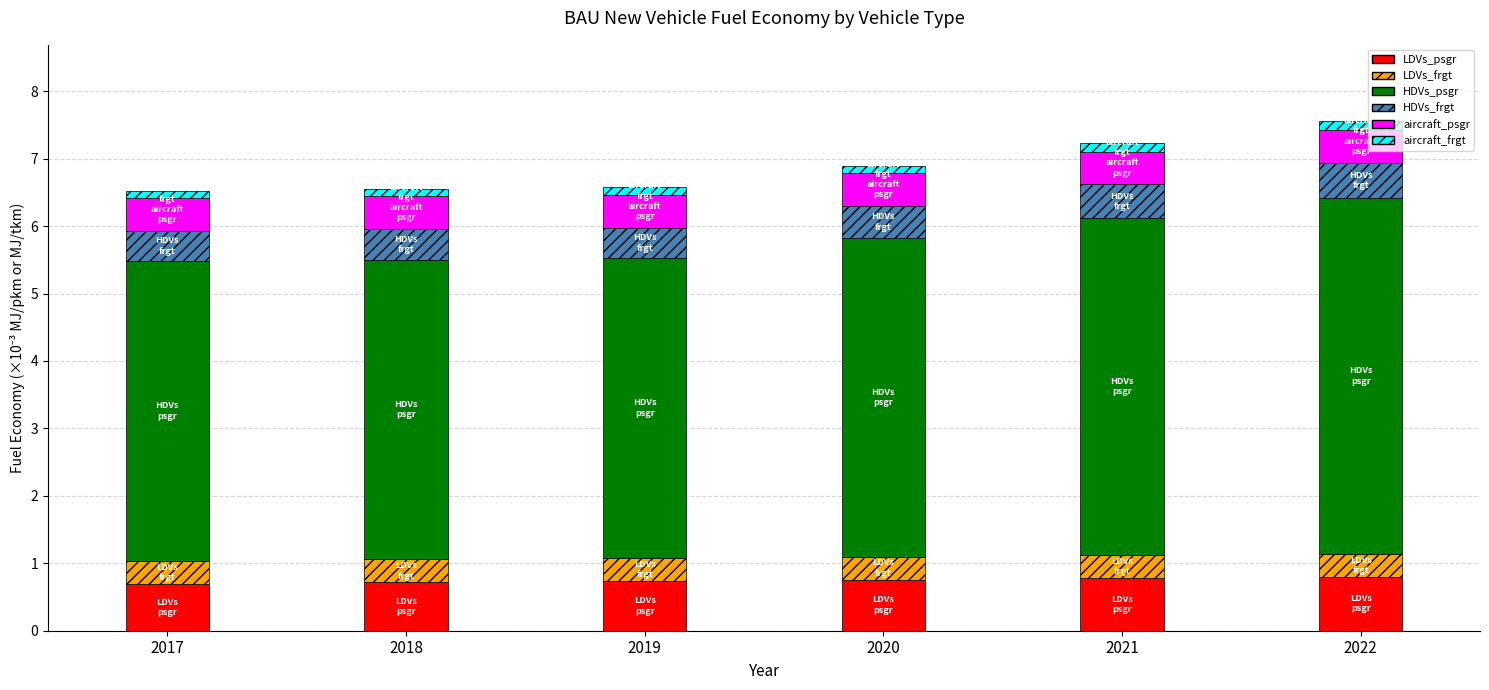

The value of LDVs_psgr at 2019 is 0.7. True or false?

True